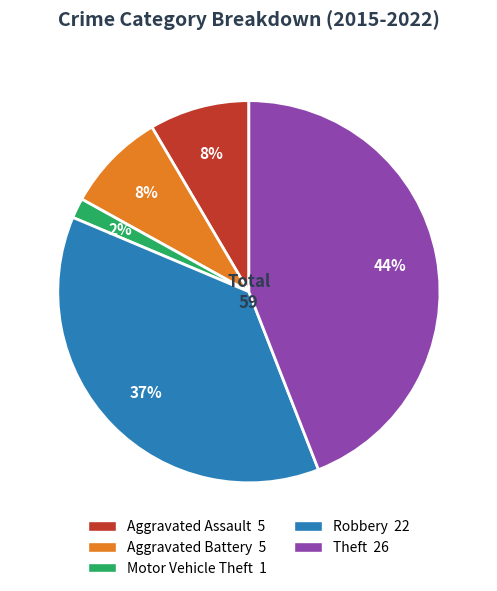

Which slice is the smallest?

Motor Vehicle Theft